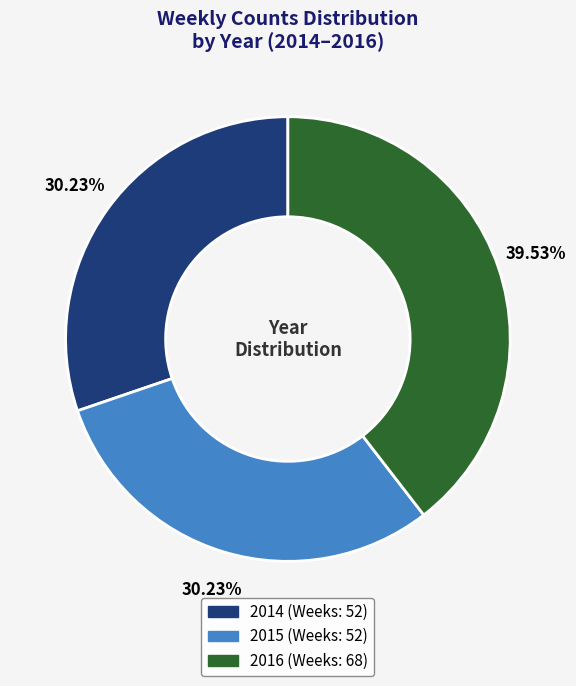

To the nearest percent, what percentage of the pie is 2016?

40%